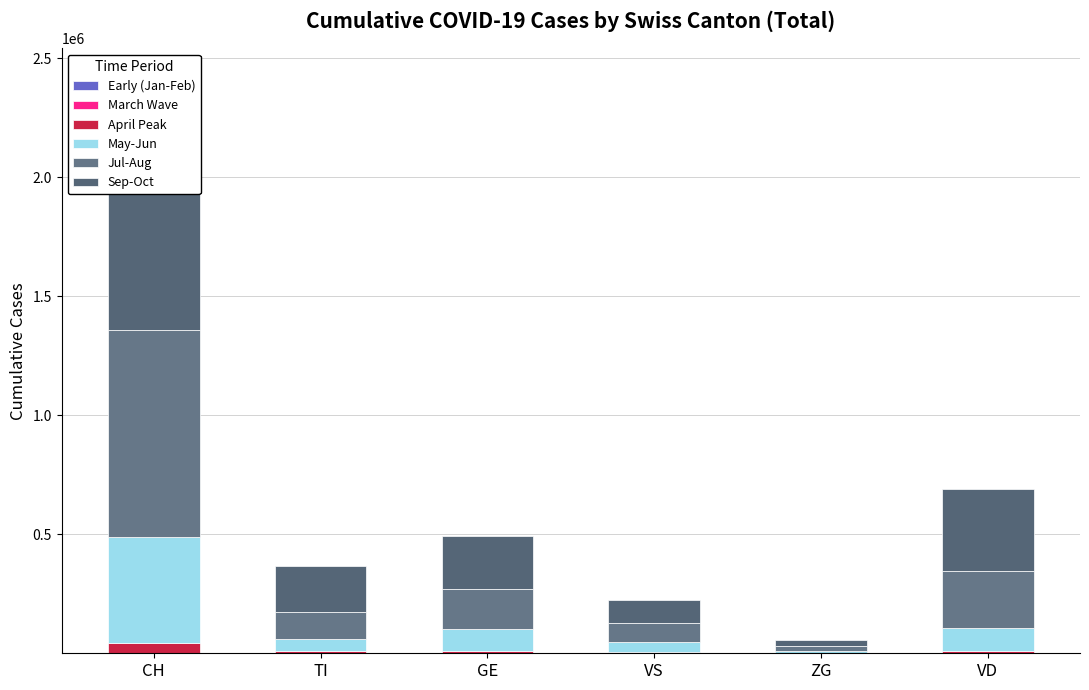

At VD, list the series in order from smallest to largest.

Early (Jan-Feb), March Wave, April Peak, May-Jun, Jul-Aug, Sep-Oct